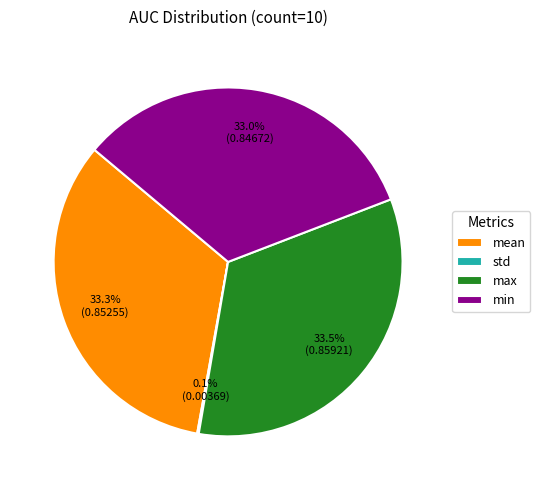

Is there a majority slice in this chart?

No